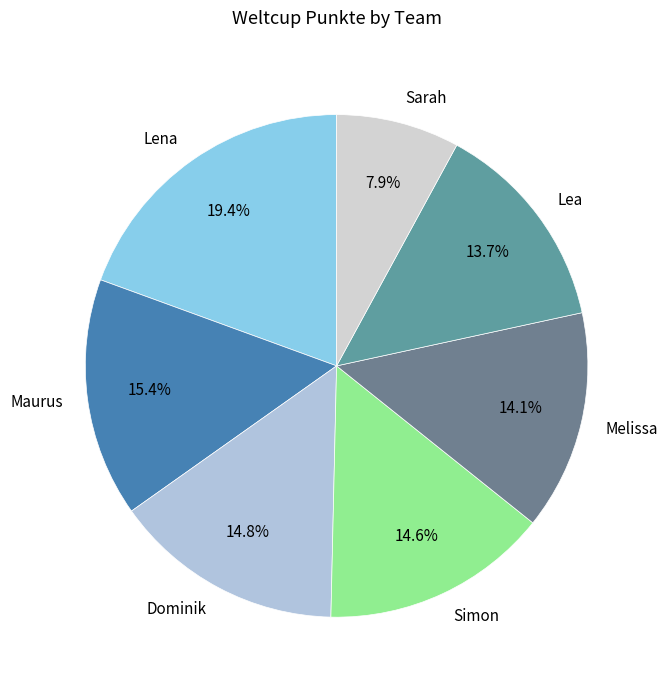

What is the smallest slice in the pie chart?

Sarah